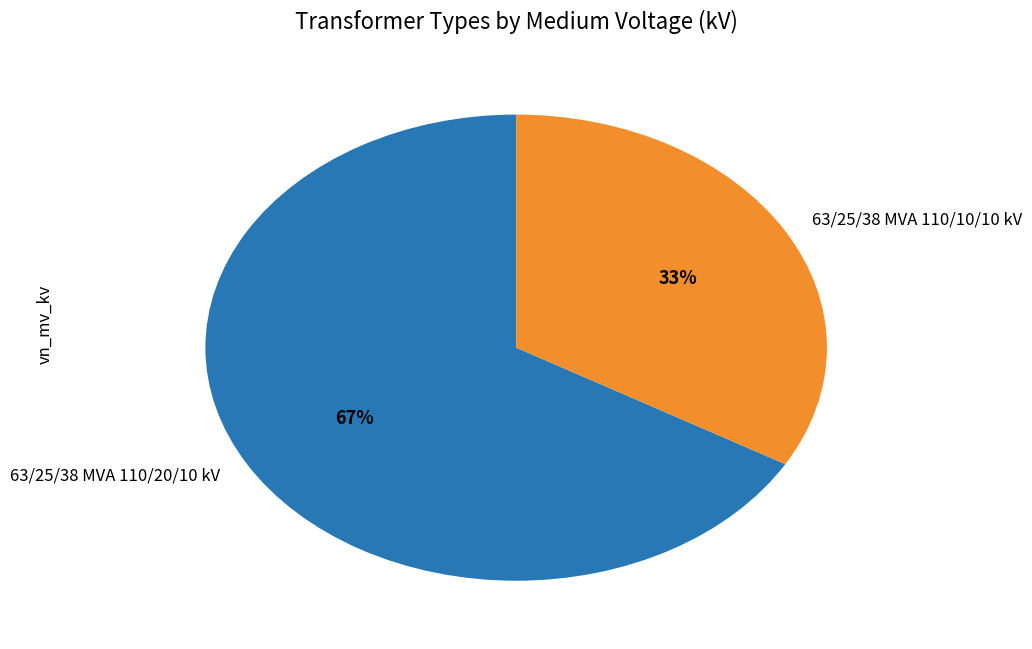

Combined, do 63/25/38 MVA 110/20/10 kV and 63/25/38 MVA 110/10/10 kV account for over 50%?

Yes